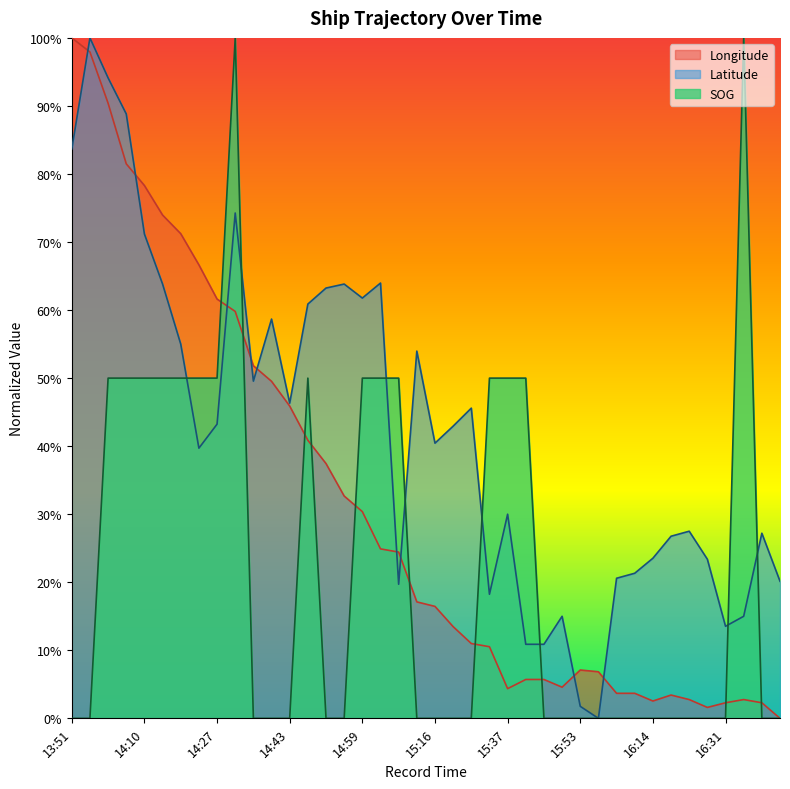

What is the value of the SOG point at the 26th from the left?

0.5